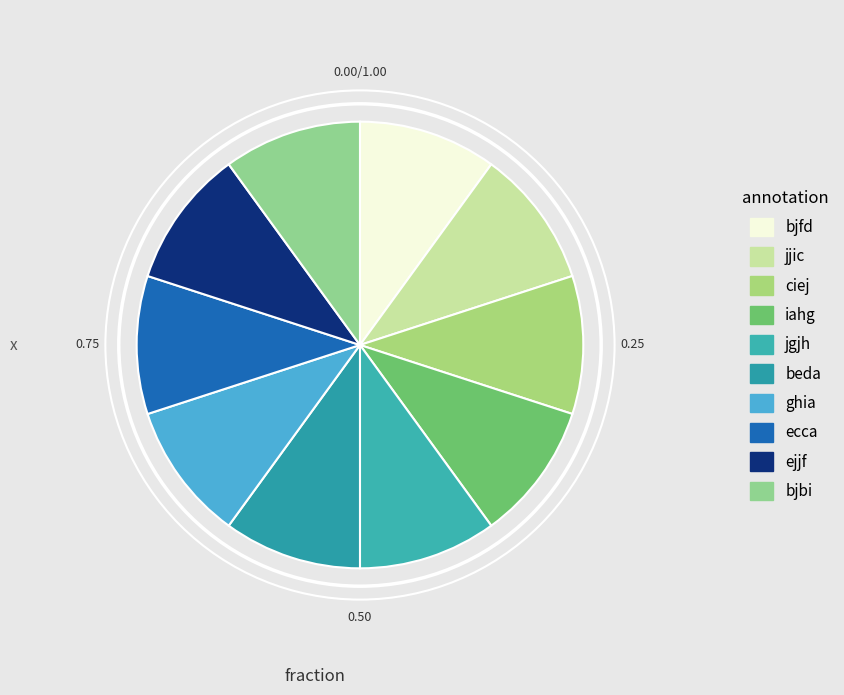

The iahg slice represents 10% of the pie. True or false?

True